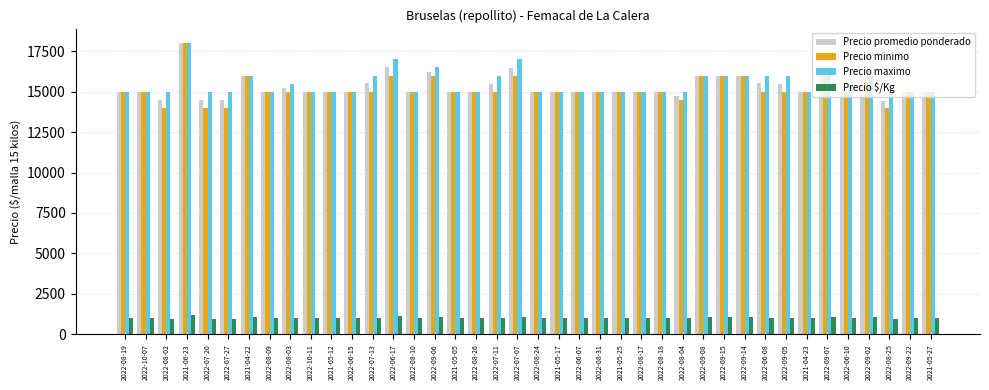

Which series has the largest range (max minus min)?

Precio minimo